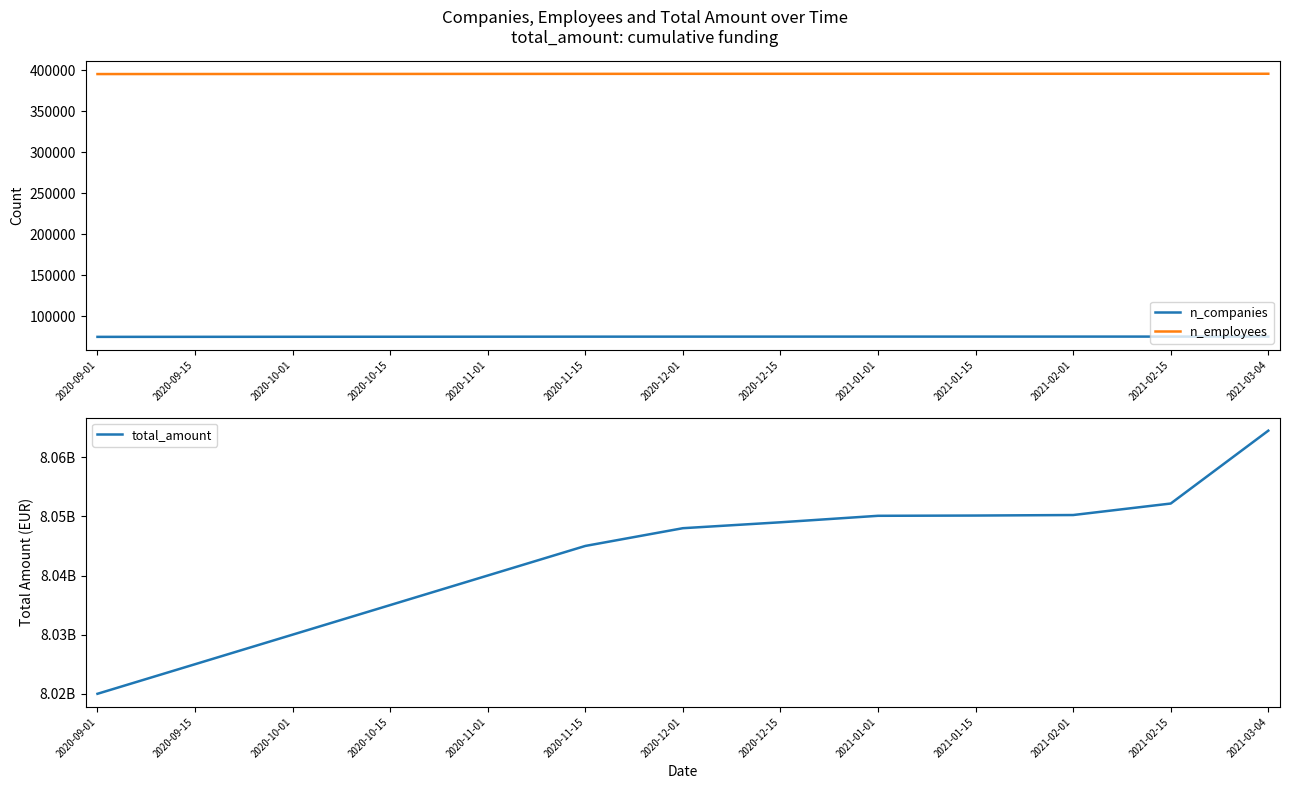

How many values in the n_companies series exceed 75080?

6